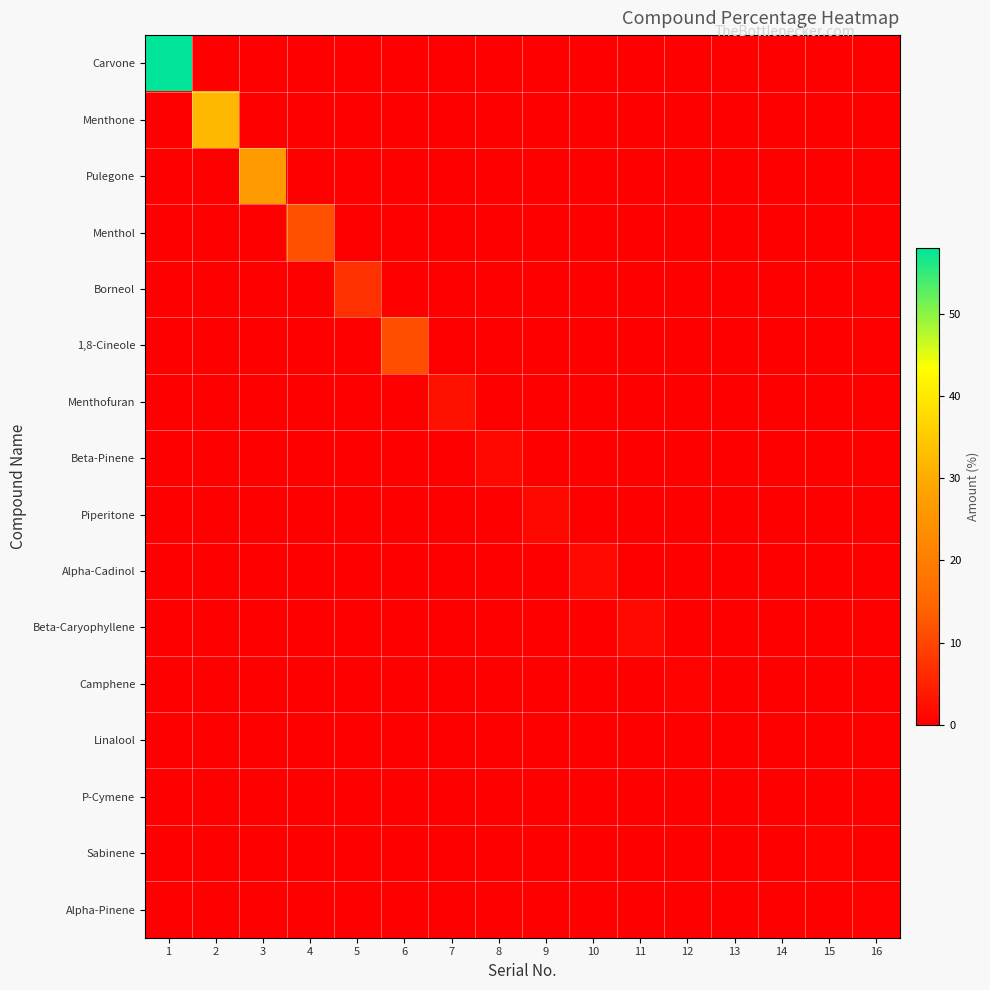

At which category is the sum across all series the highest?

1